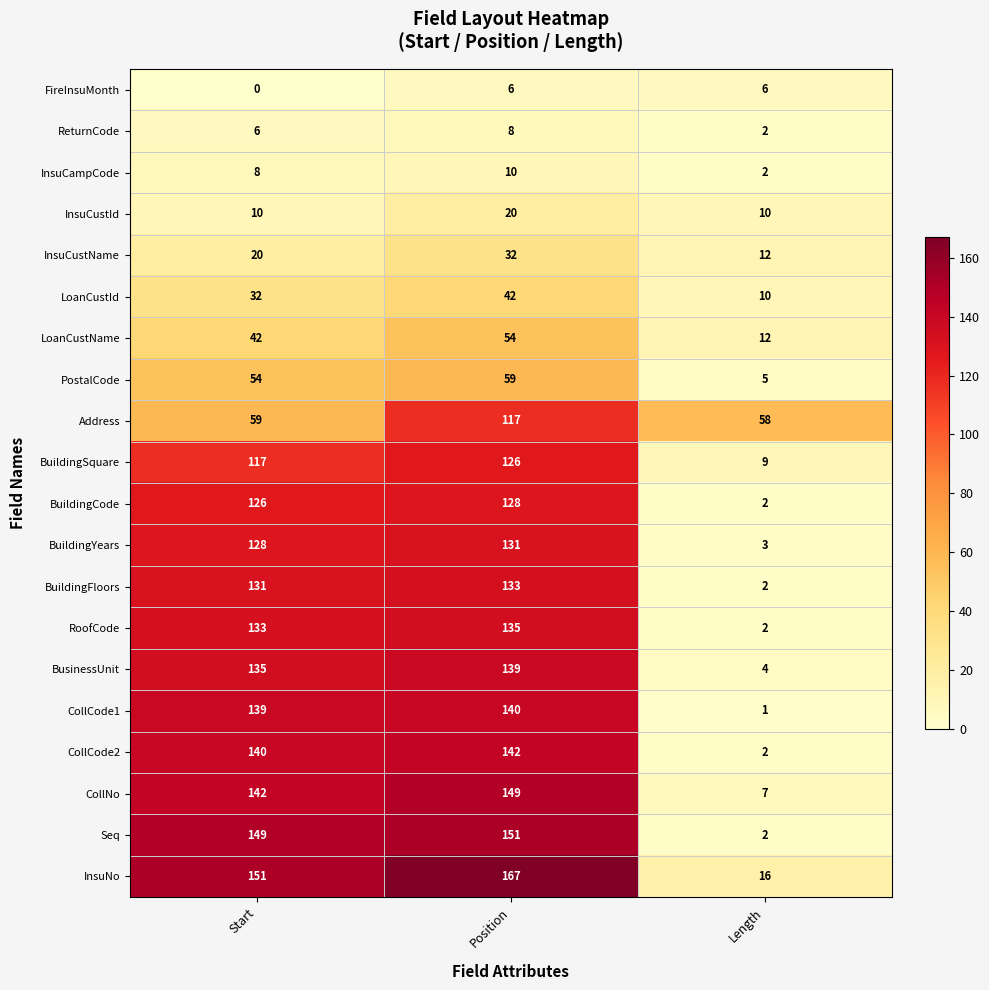

Rank the series by their maximum value, from lowest to highest.

FireInsuMonth, ReturnCode, InsuCampCode, InsuCustId, InsuCustName, LoanCustId, LoanCustName, PostalCode, Address, BuildingSquare, BuildingCode, BuildingYears, BuildingFloors, RoofCode, BusinessUnit, CollCode1, CollCode2, CollNo, Seq, InsuNo